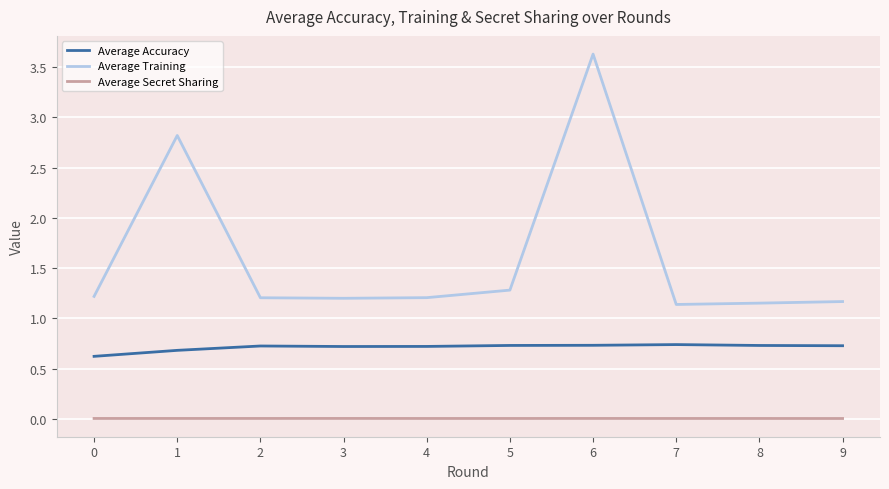

True or false: Average Secret Sharing and Average Training intersect in this chart.

False